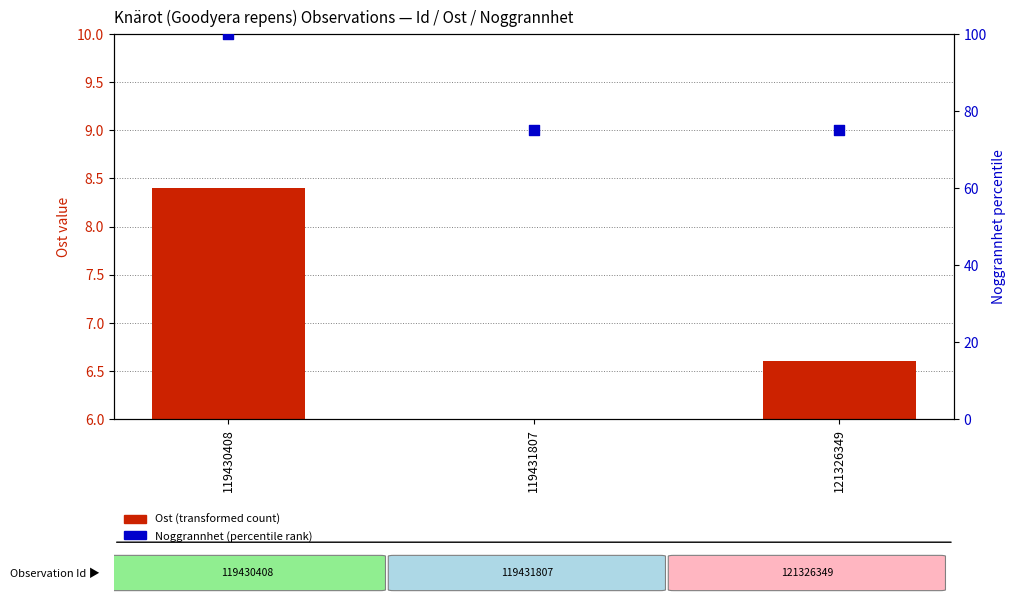

Which series reaches the minimum Y coordinate?

Ost (transformed count)